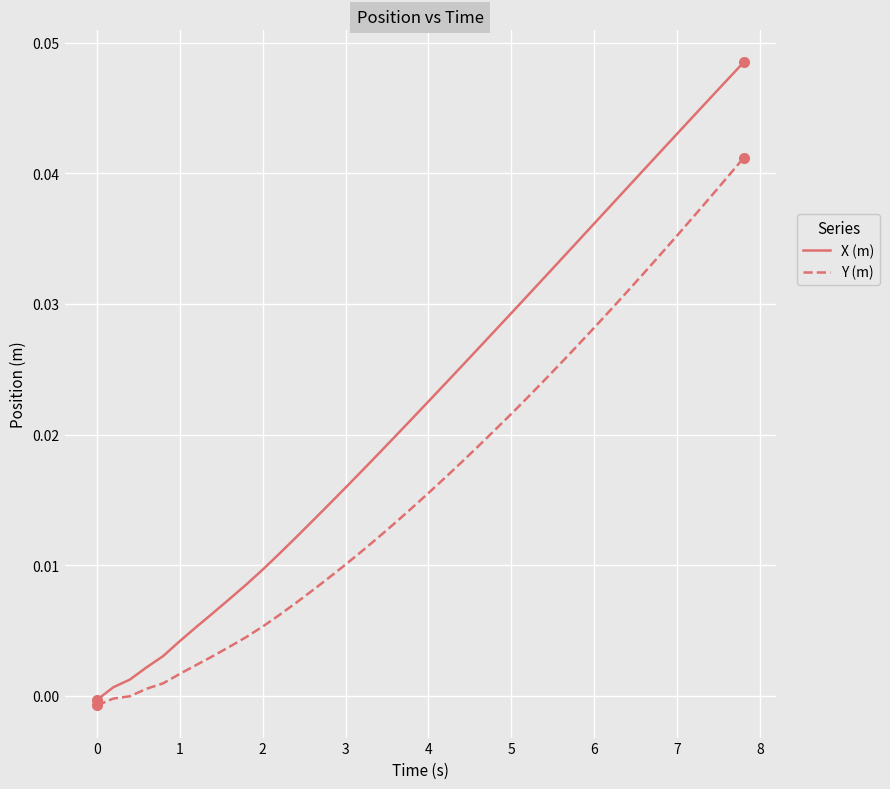

Which series has the largest total across all categories?

X (m)